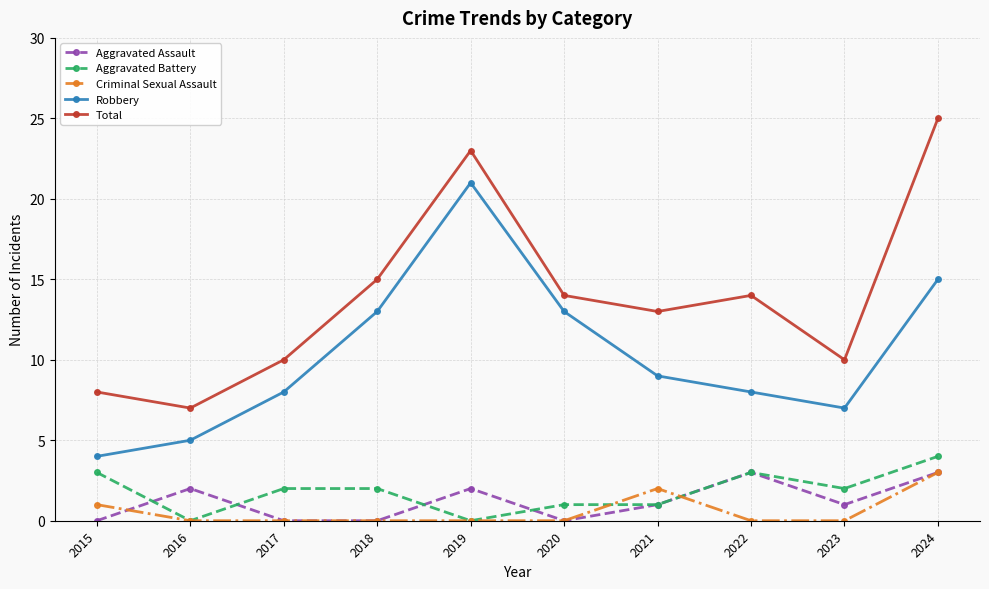

What is the difference between the highest and lowest values at 2020?

14